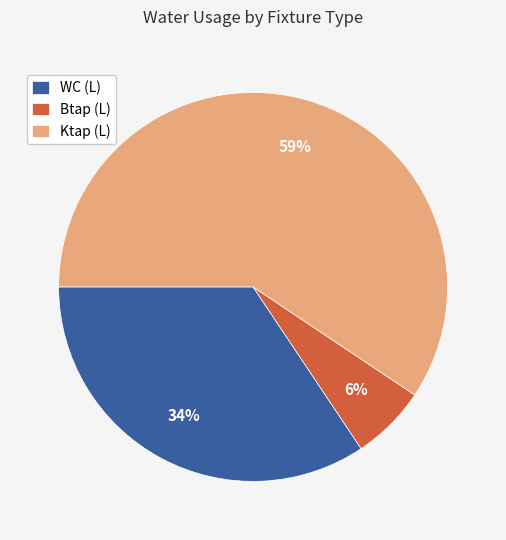

Which slice is the largest?

Ktap (L)